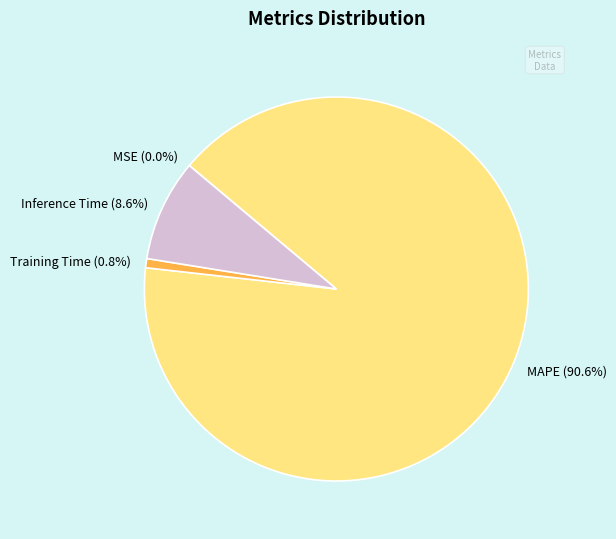

What is the largest slice in the pie chart?

MAPE (90.6%)